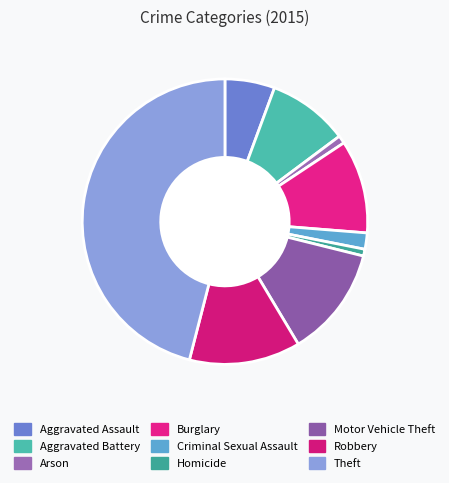

Is there a majority slice in this chart?

No